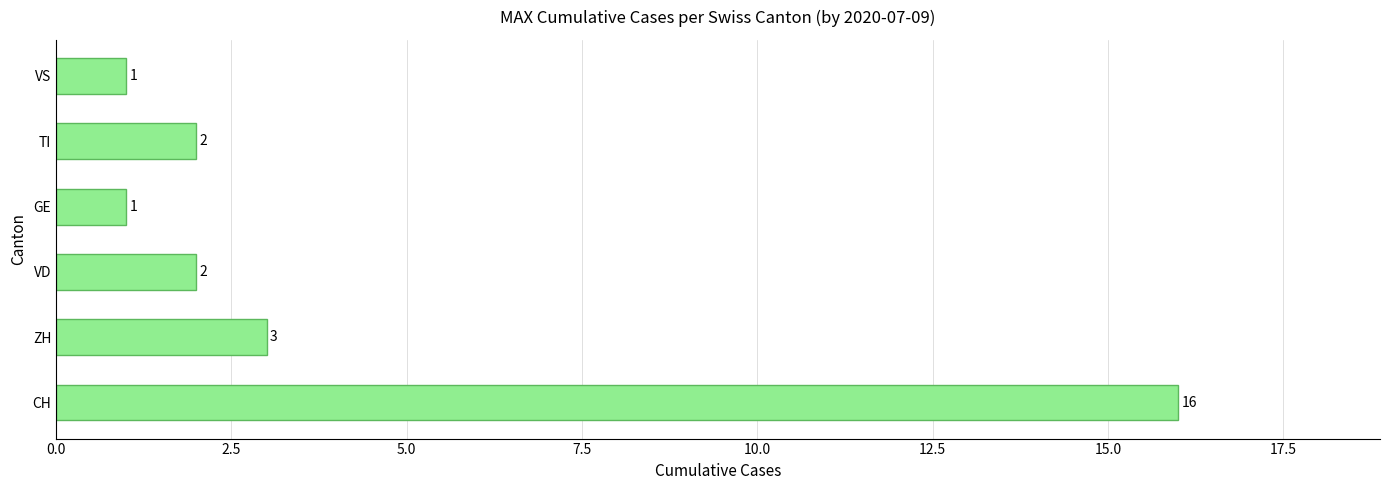

The chart shows a value of 2 at VD. True or false?

True